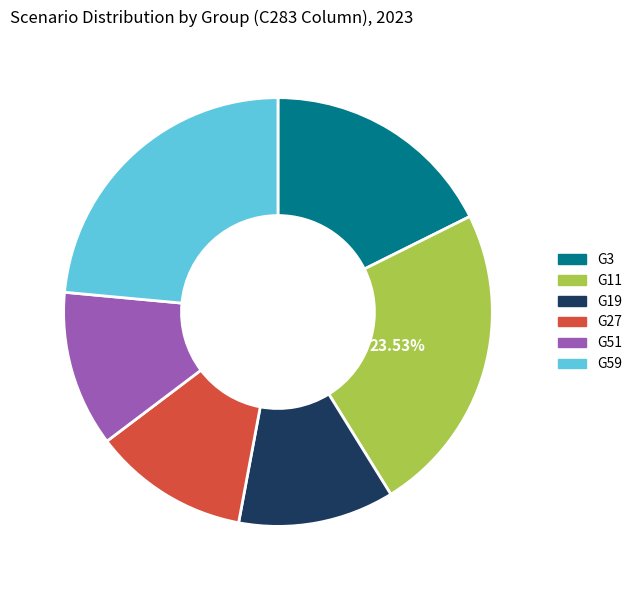

How many slices are in this pie chart?

6